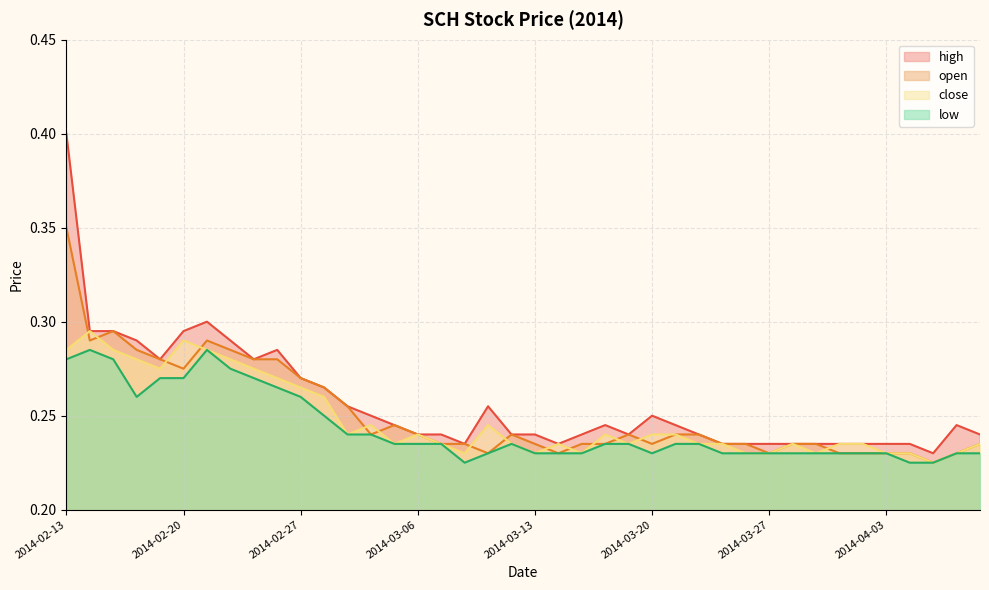

What is the sum of the open values at 2014-04-08 and 2014-03-14?

0.5